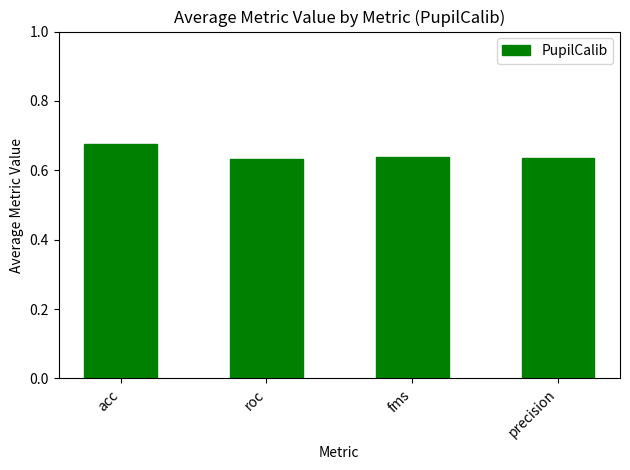

Is it true that the value at fms is 1.1?

False